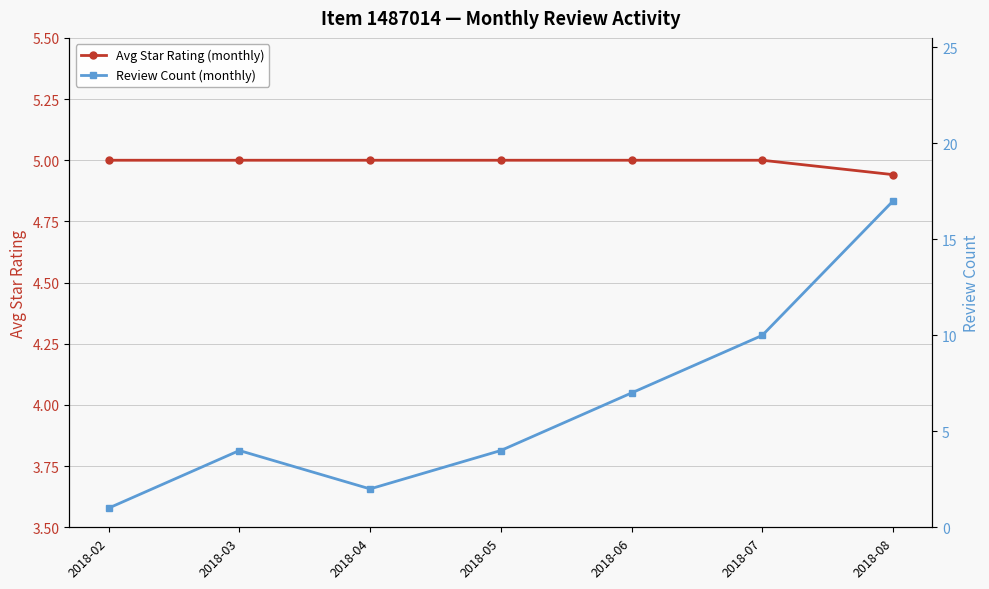

At which category is the sum across all series the highest?

2018-08